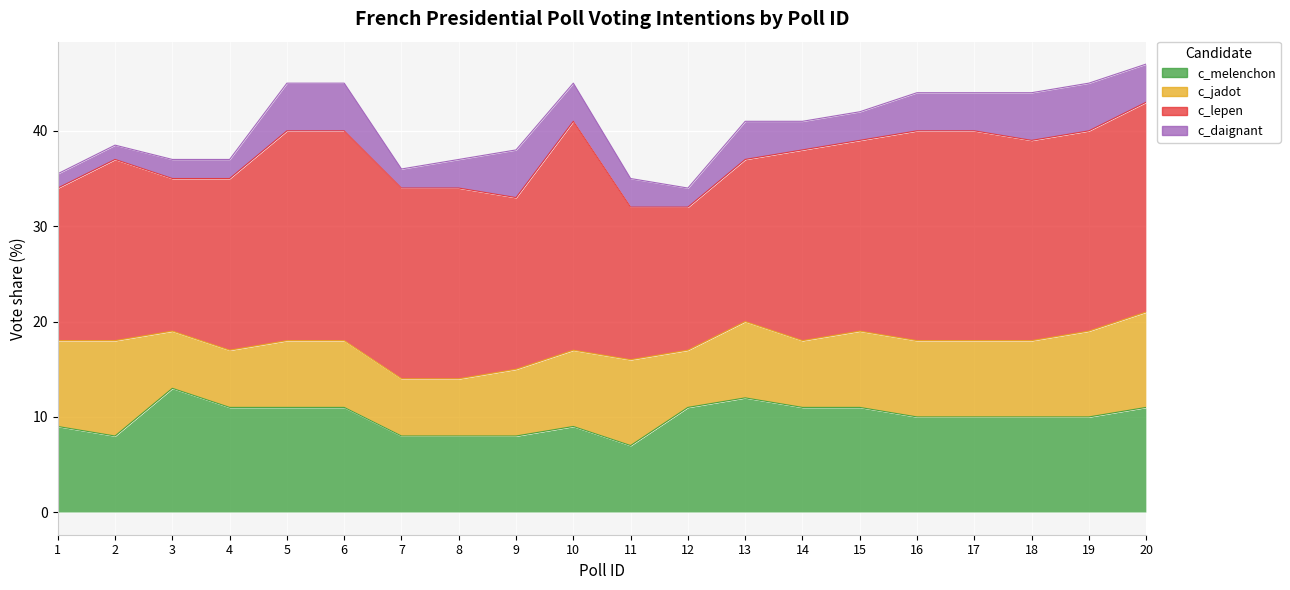

The value of c_melenchon at 11 is 7.0. True or false?

True